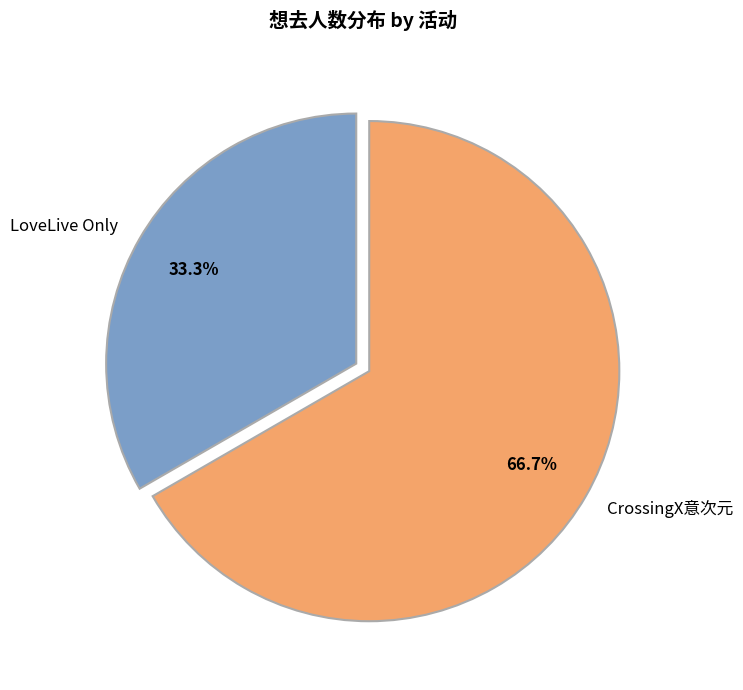

Which has a higher value, LoveLive Only or CrossingX意次元?

CrossingX意次元